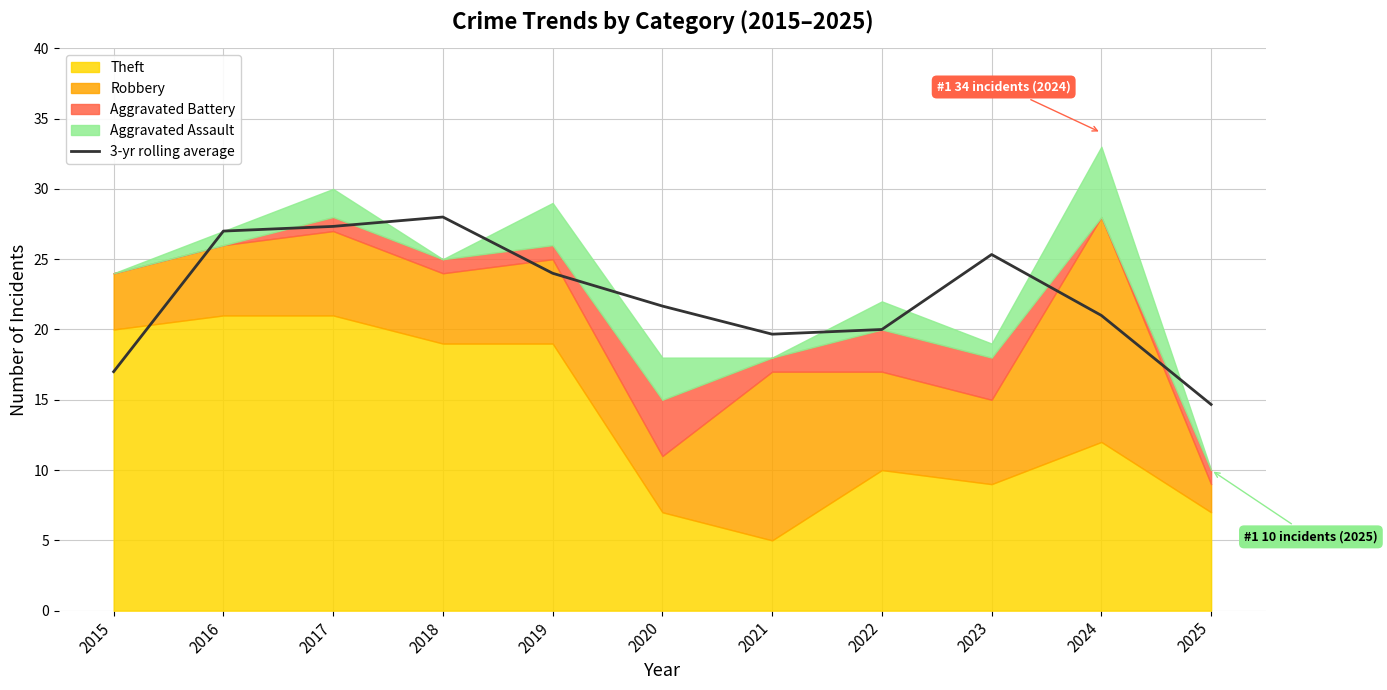

What is the value of the 4th point from the left?

28.0